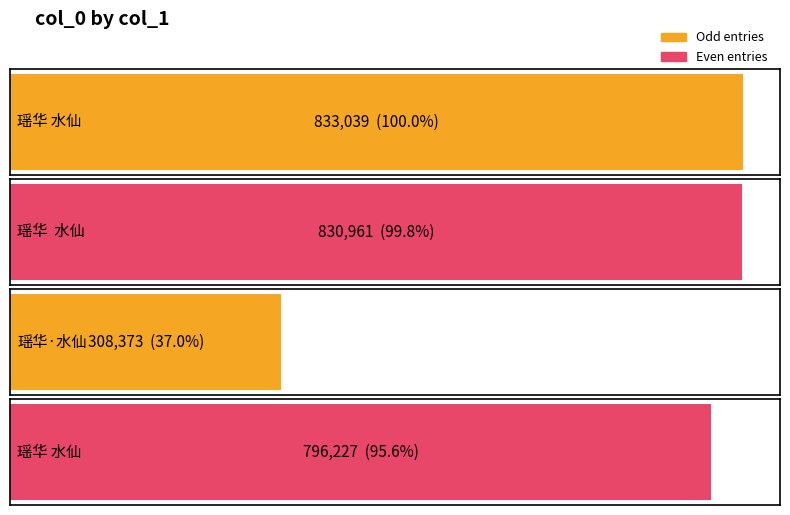

Which label corresponds to the smallest value in the chart?

瑶华·水仙